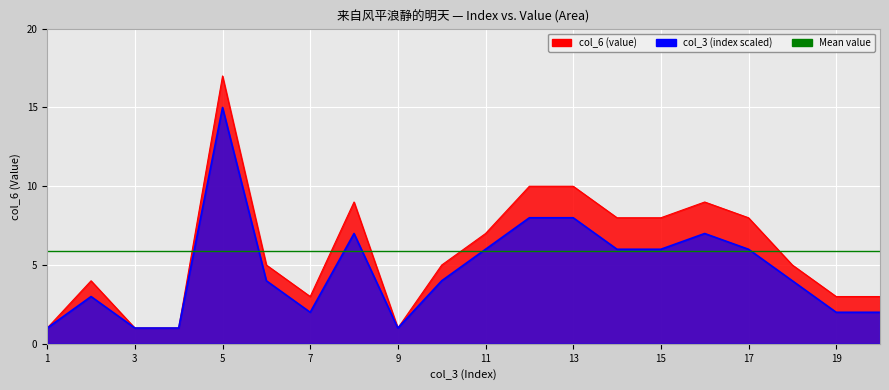

Rank the categories by value from lowest to highest.

1, 3, 4, 9, 7, 19, 20, 2, 6, 10, 18, 11, 14, 15, 17, 8, 16, 12, 13, 5